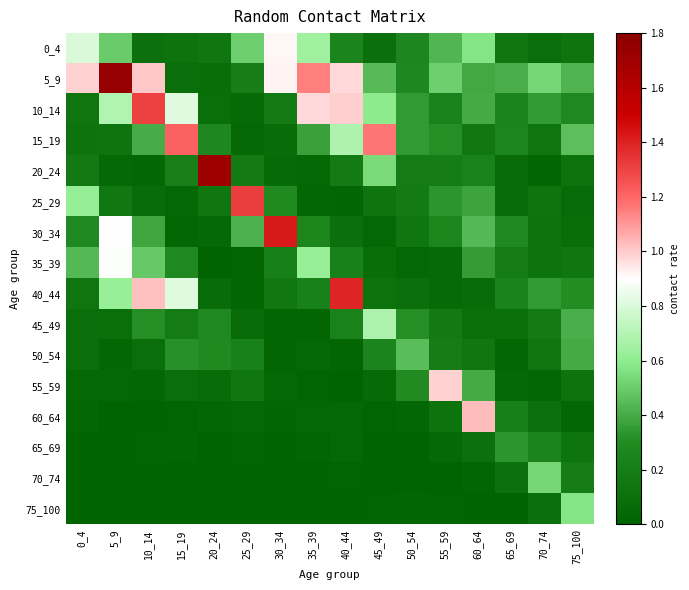

Which series has the largest total across all categories?

5_9